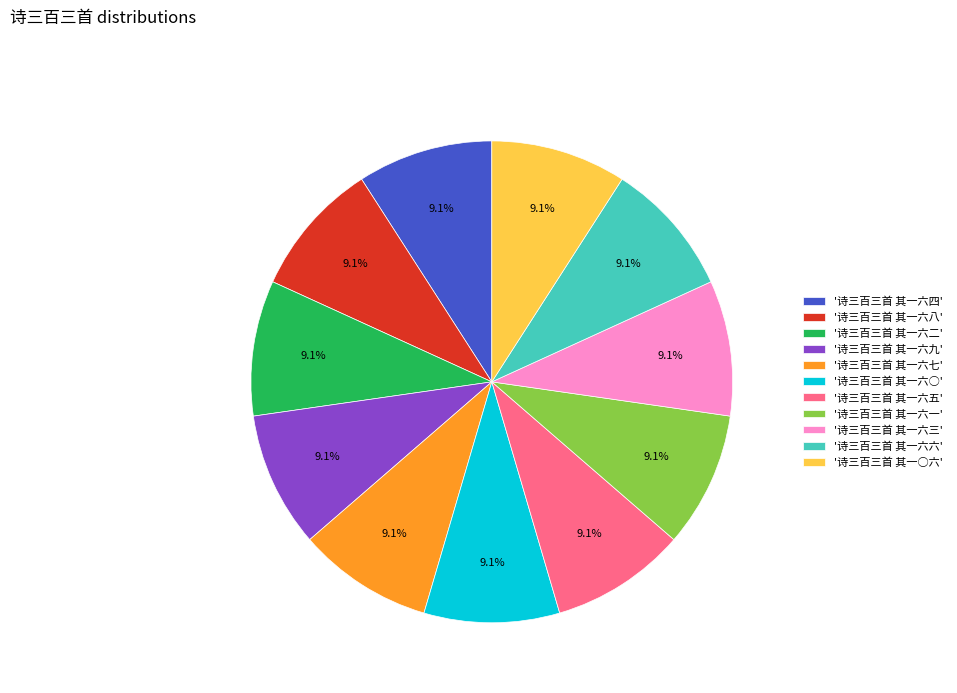

To the nearest percent, what is the average slice percentage?

9%